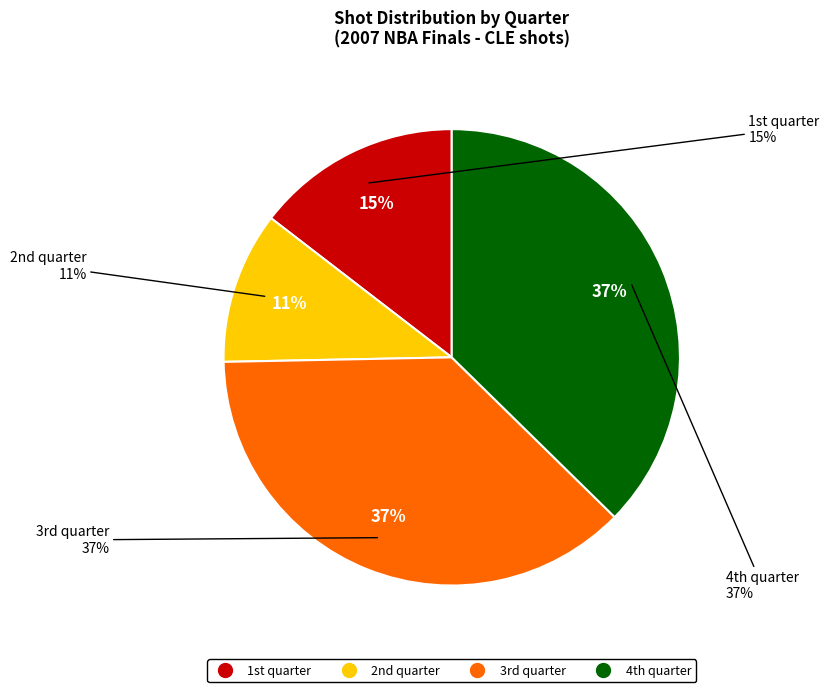

Which slice is the smallest?

2nd quarter